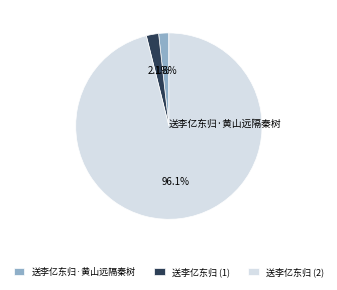

Is there any slice that represents more than half of the pie?

Yes